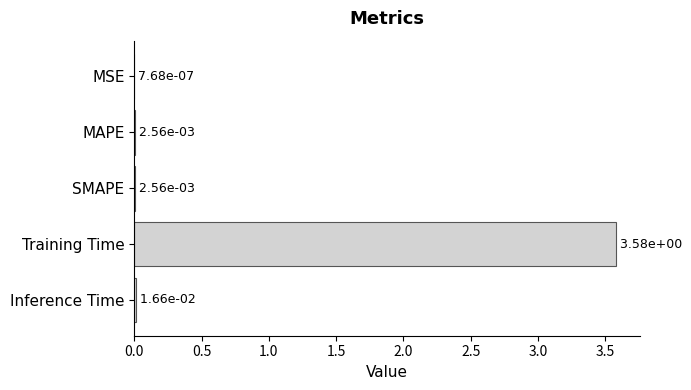

Where is the data nearest to the value 1?

Inference Time